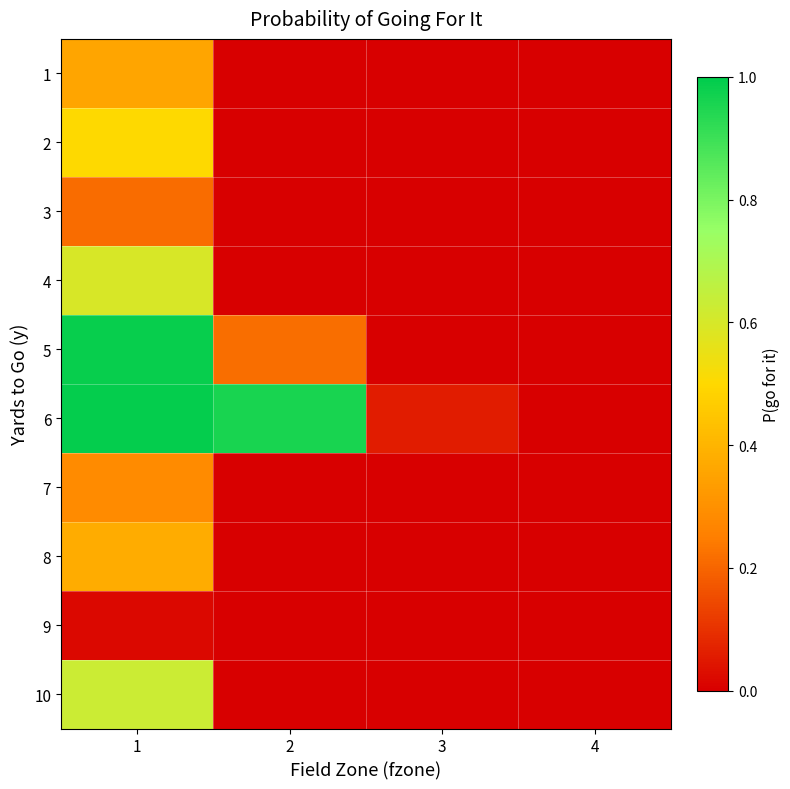

Which label corresponds to the largest value in the chart?

1